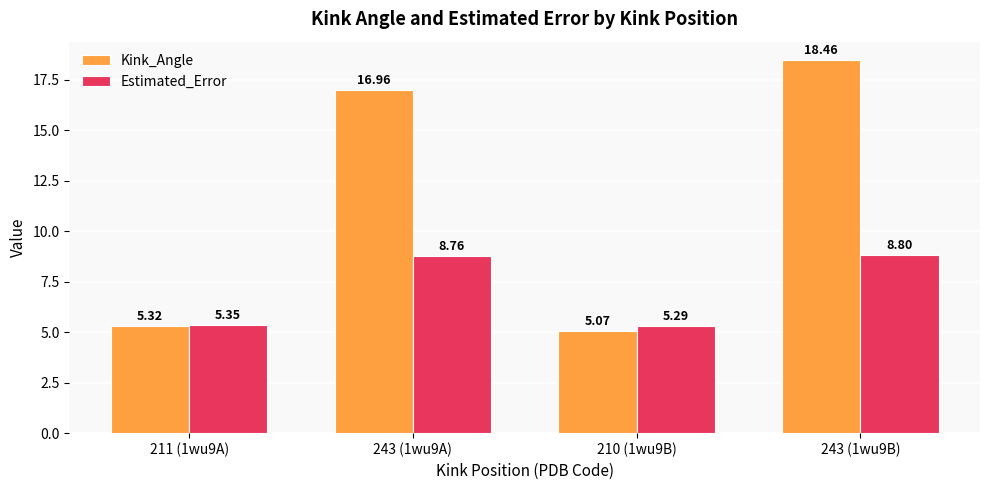

Rank the series at 211 (1wu9A) from highest to lowest value.

Estimated_Error, Kink_Angle